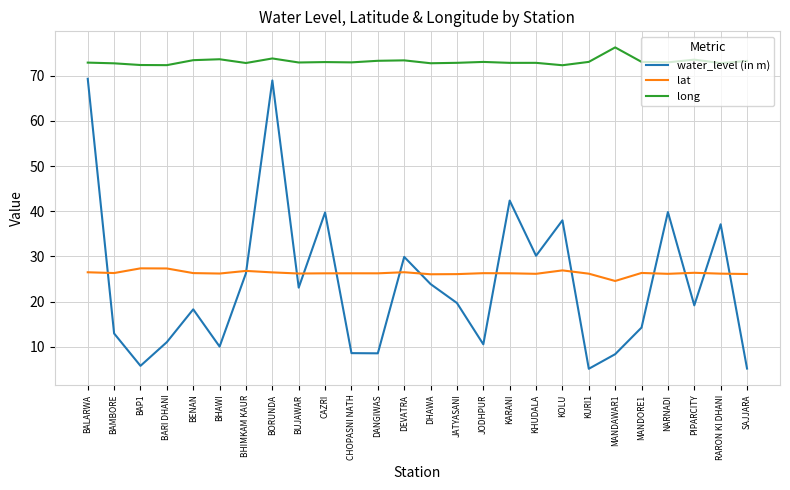

True or false: water_level (in m) and long cross at least once.

False